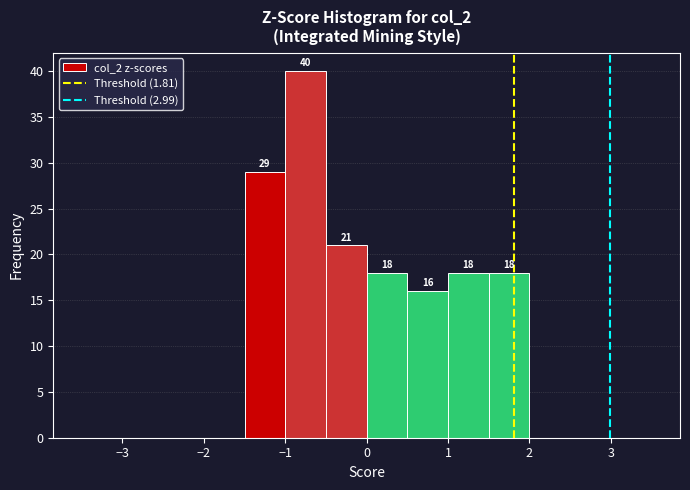

Over which range of the x-axis is the bar tallest?

-1.0 to -0.5